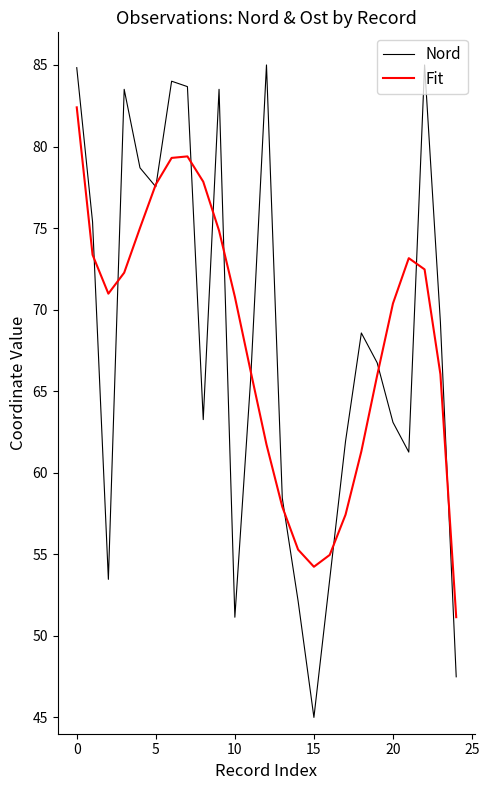

What is the minimum value for Nord?

45.0